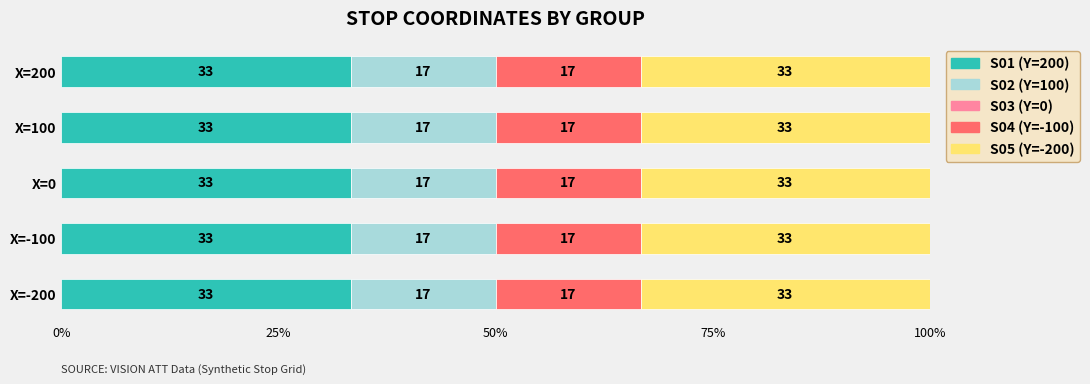

Which series has the widest spread of values?

S01 (Y=200)